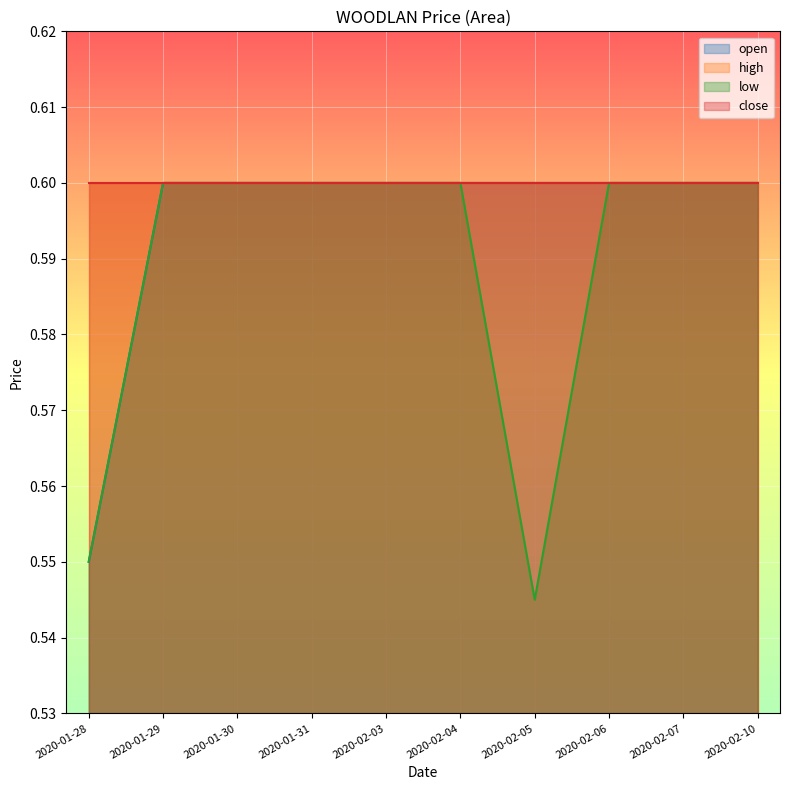

True or false: low and open cross at least once.

False